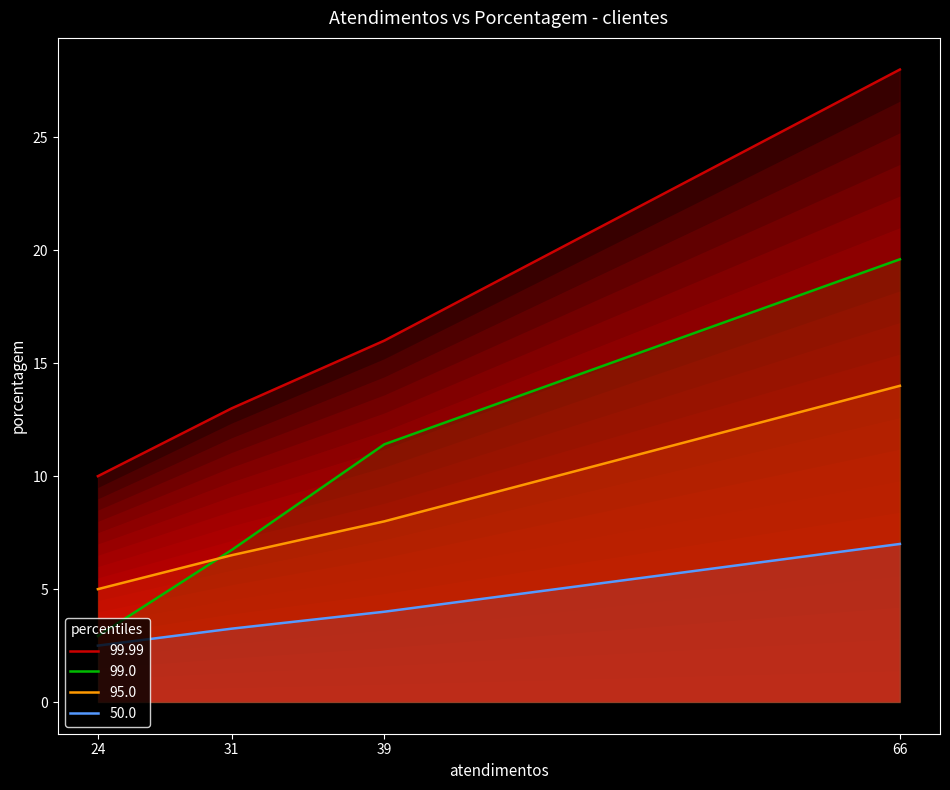

Where is 99.0 nearest to the value 11?

39